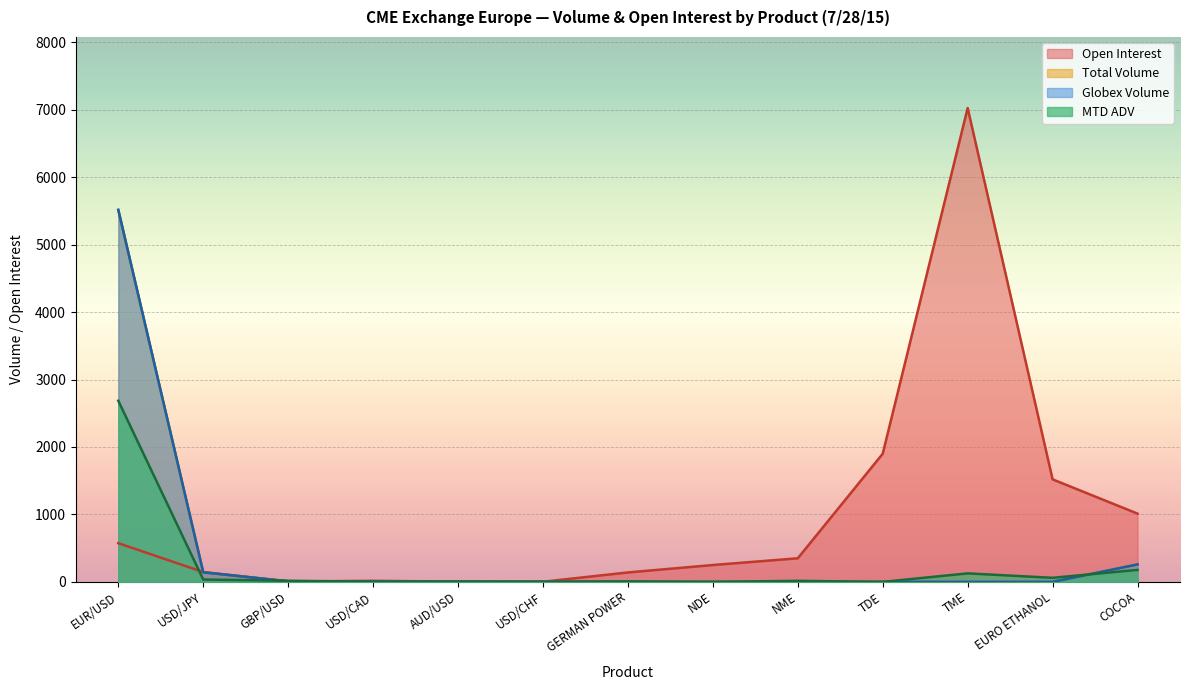

What is the total value across all series at EUR/USD?

14289.5